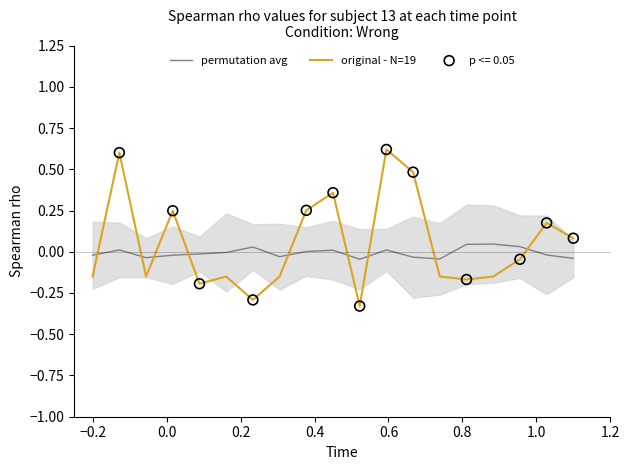

Which series reaches the minimum Y coordinate?

original - N=19